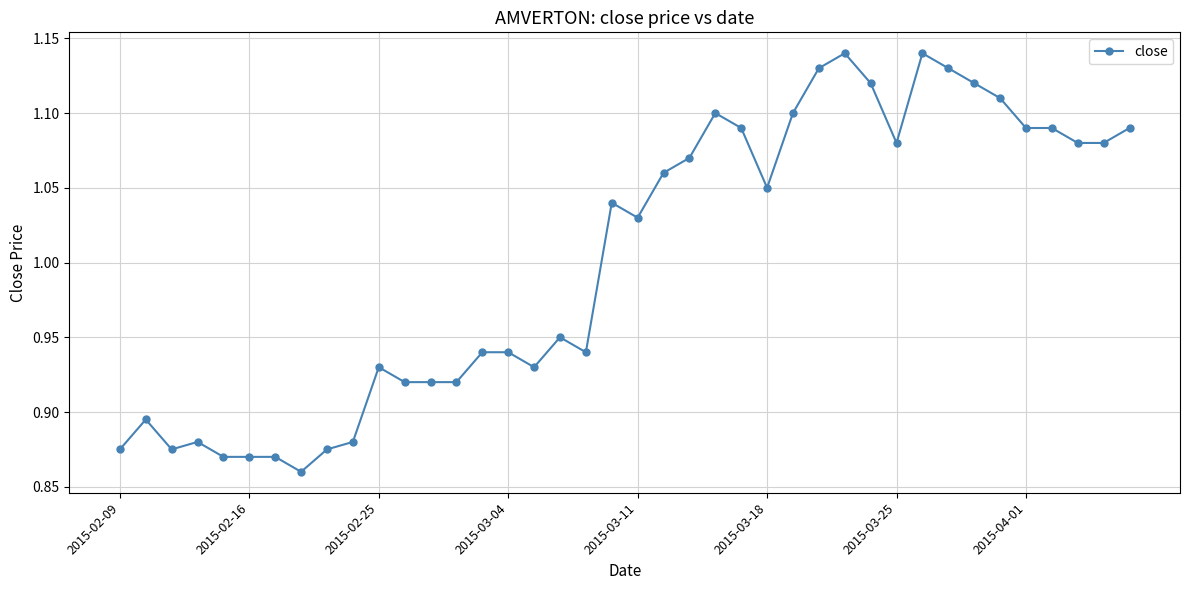

What is the difference between the maximum and second lowest values?

0.3